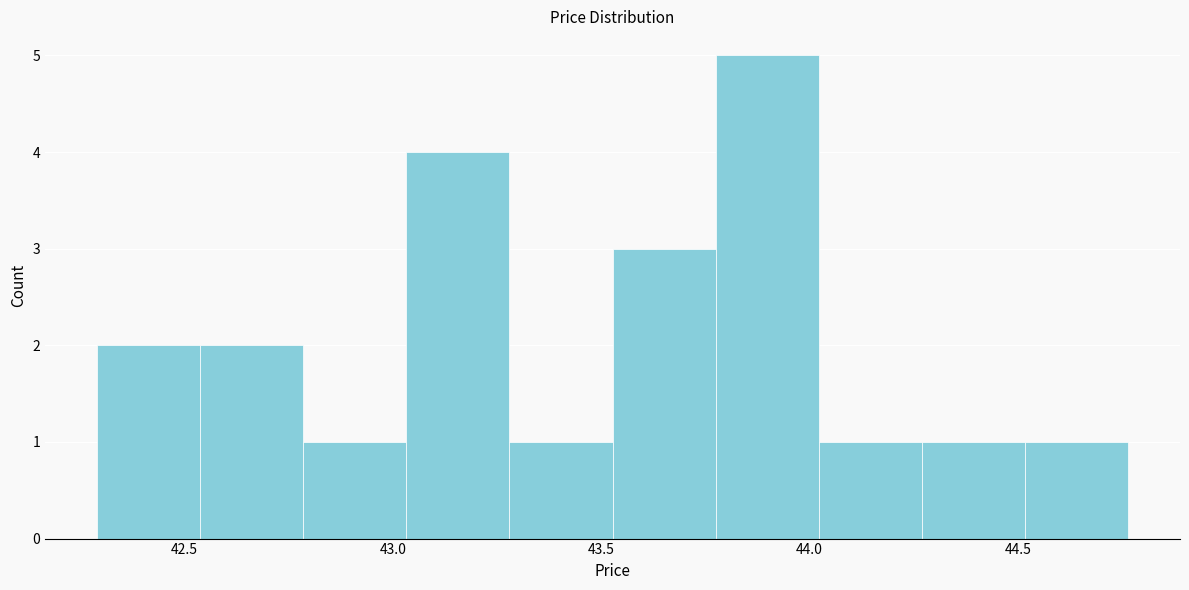

Reading left to right, transcribe this chart: for each bar, give the range it covers on the x-axis and its height. Neither the bar edges nor the heights are printed on the chart, so give them approximately, as read against the axes.

42.30 to 42.55: 2
42.55 to 42.80: 2
42.80 to 43.05: 1
43.05 to 43.30: 4
43.30 to 43.55: 1
43.55 to 43.80: 3
43.80 to 44.00: 5
44.00 to 44.25: 1
44.25 to 44.50: 1
44.50 to 44.75: 1